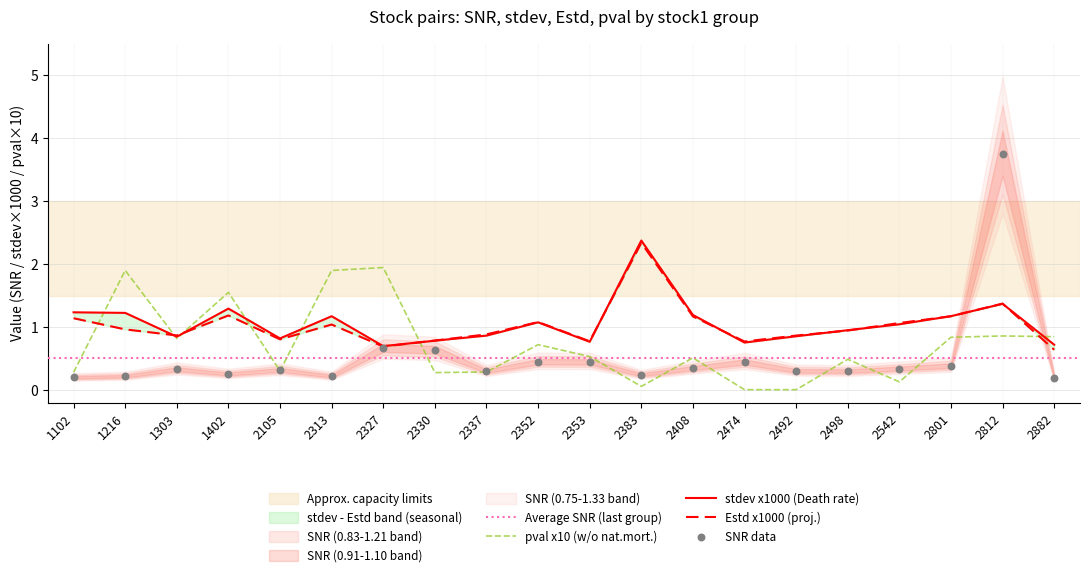

Which series has the largest Y range (max minus min)?

snr